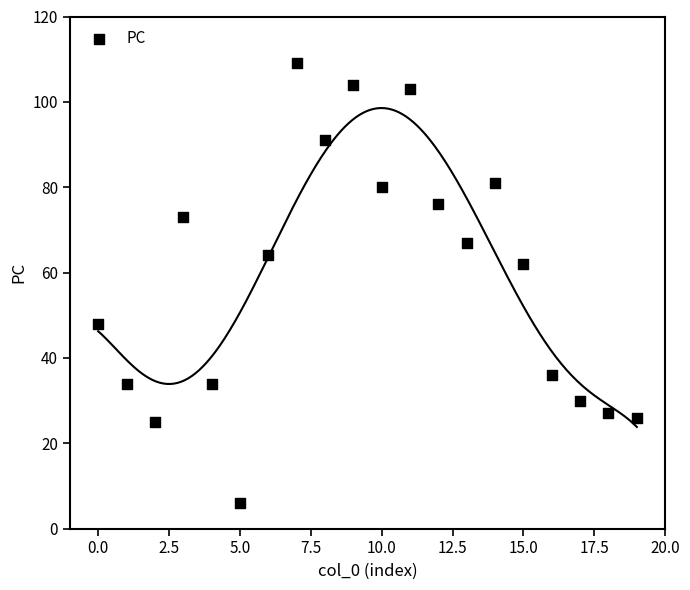

What is the range of Y values (max minus min)?

103